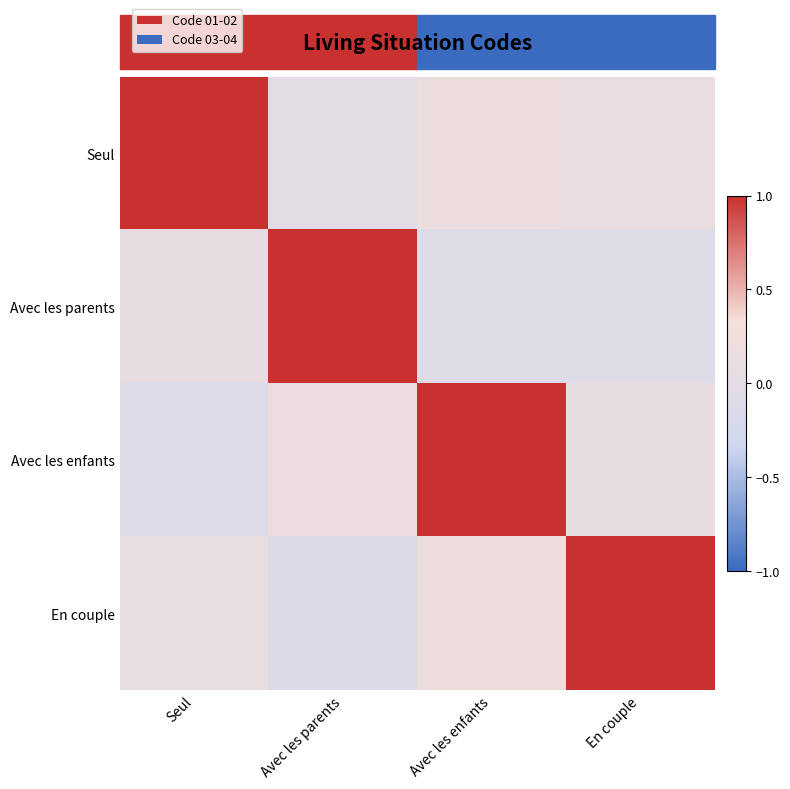

At how many categories does at least one series exceed 0?

4